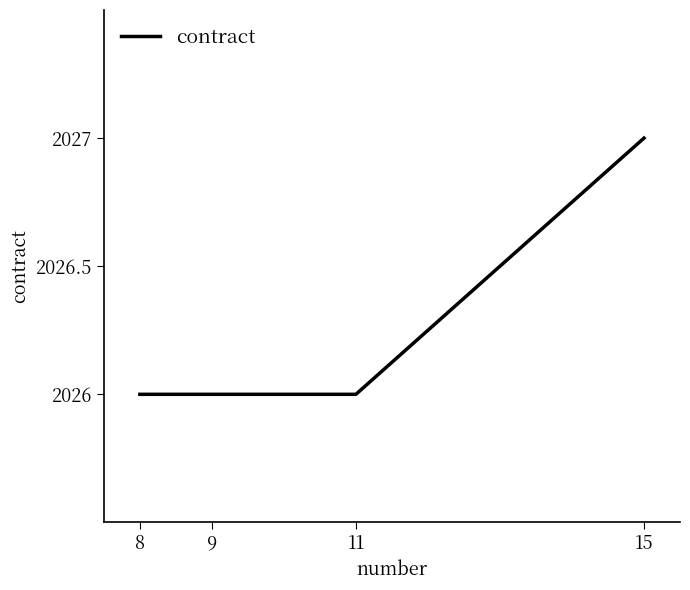

Does the chart display data point markers on the line(s)?

No